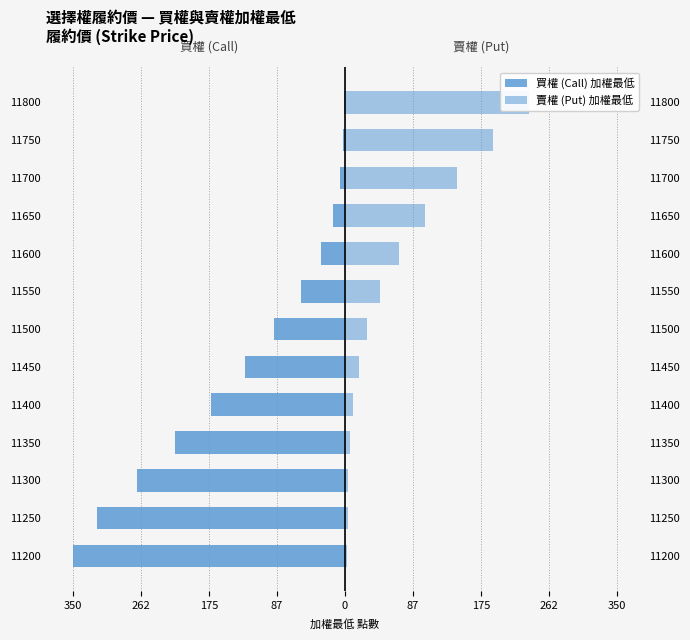

Between 11450 and 11550, which series saw the biggest shift?

買權 (Call) 加權最低